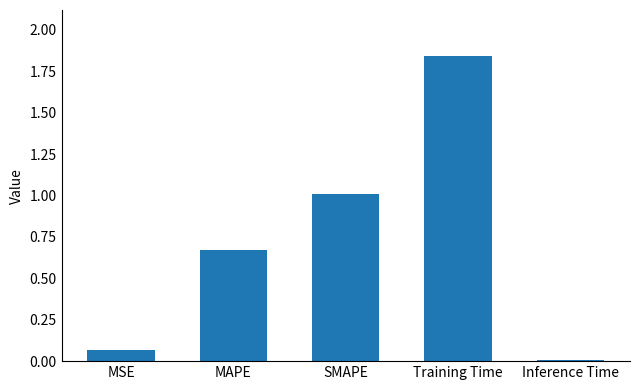

What is the difference between the second highest and second lowest values?

0.9